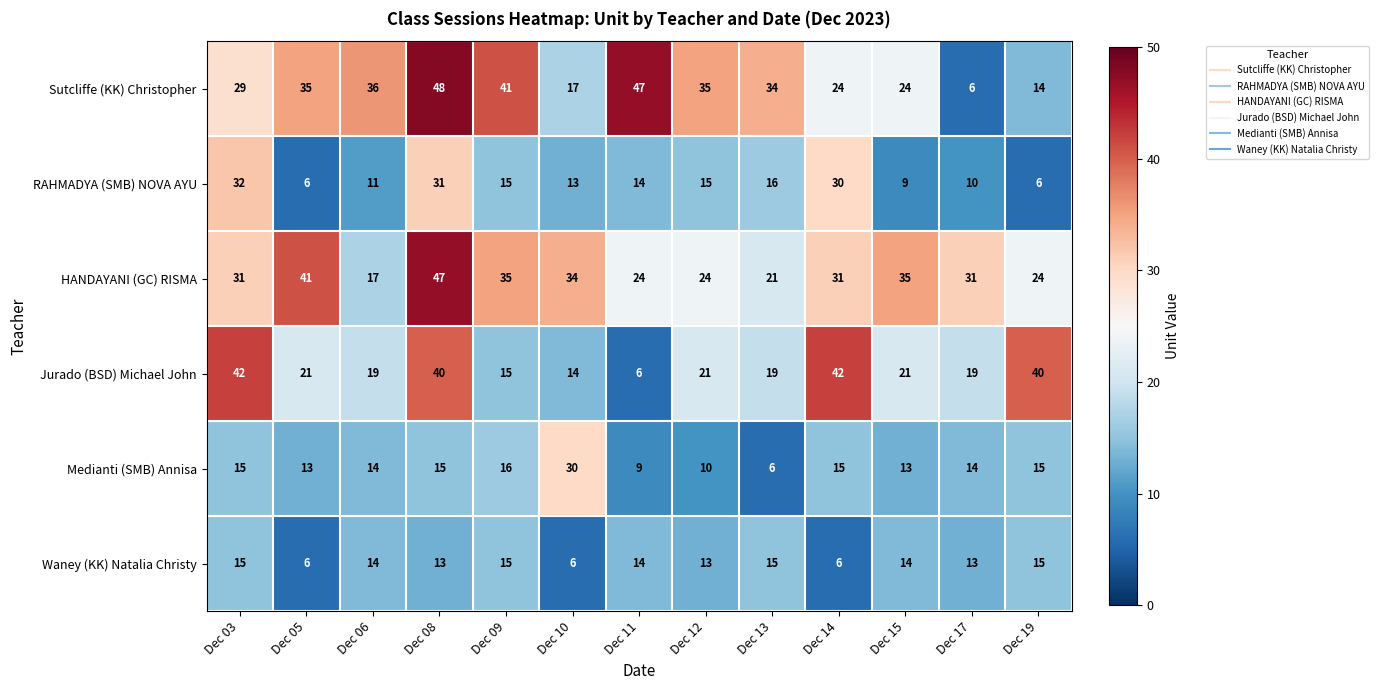

What is the smallest value displayed?

6